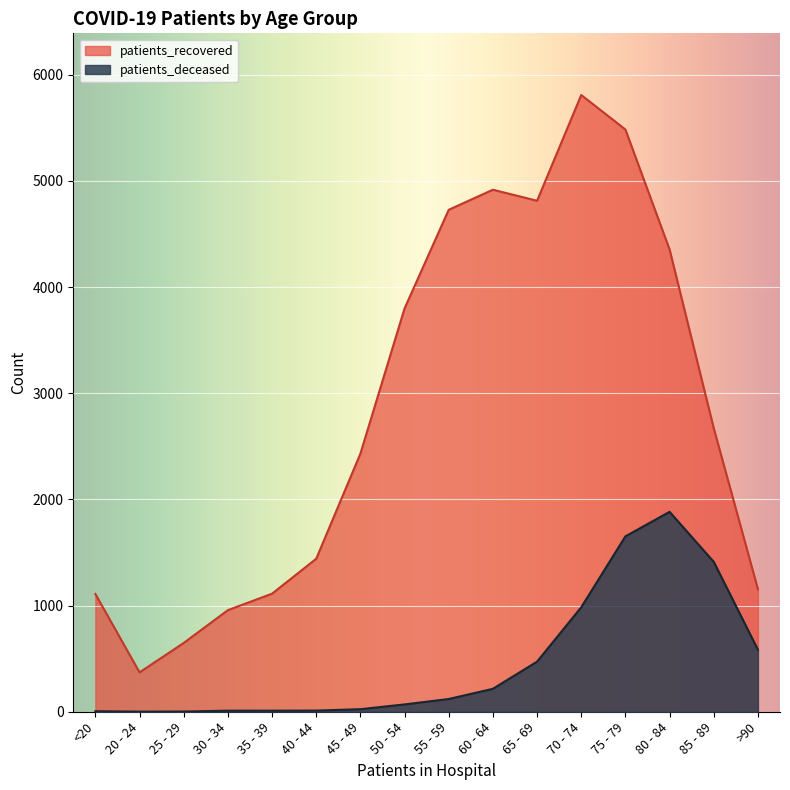

Where is patients_deceased nearest to the value 942?

70 - 74